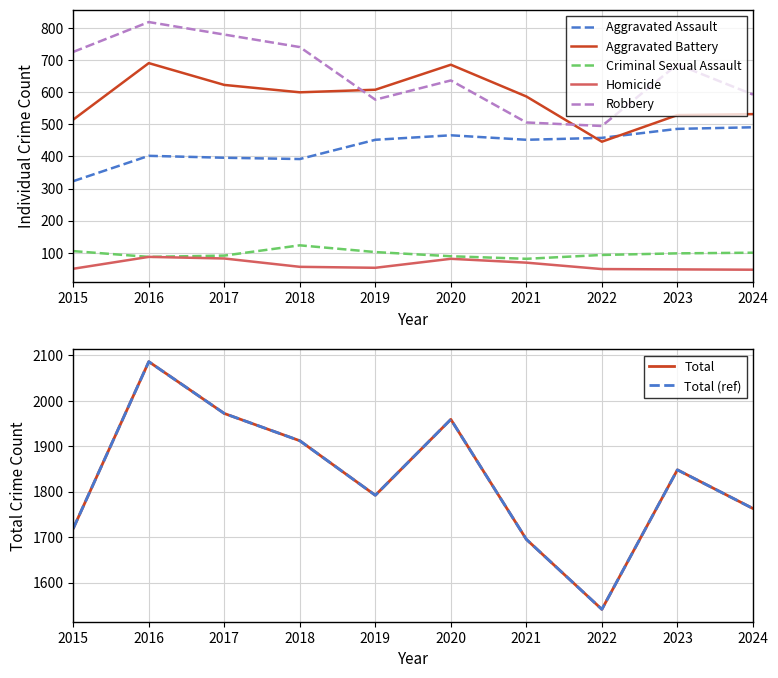

Read the Robbery value at 2018.

741